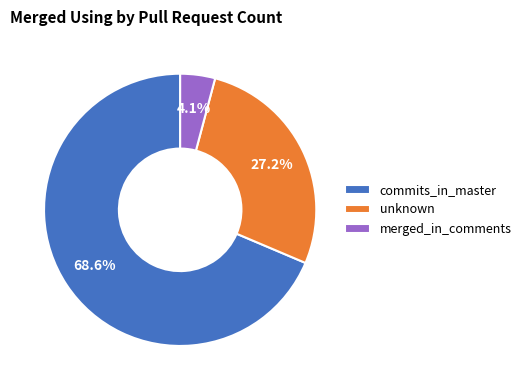

Rank the categories by value from highest to lowest.

commits_in_master, unknown, merged_in_comments